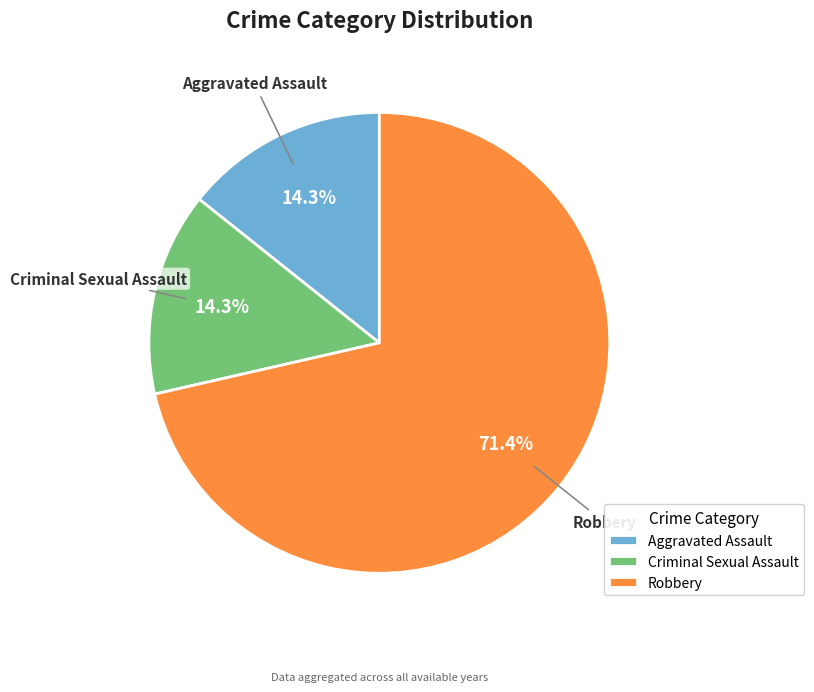

True or false: Criminal Sexual Assault accounts for 14% of the total.

True